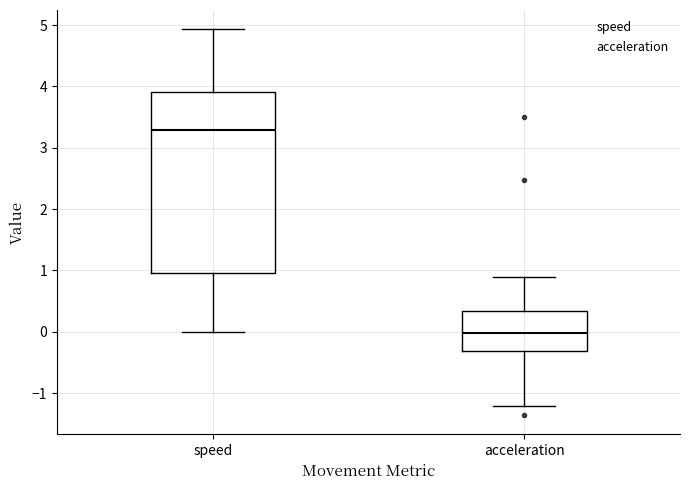

Which box's median line is the lowest?

acceleration